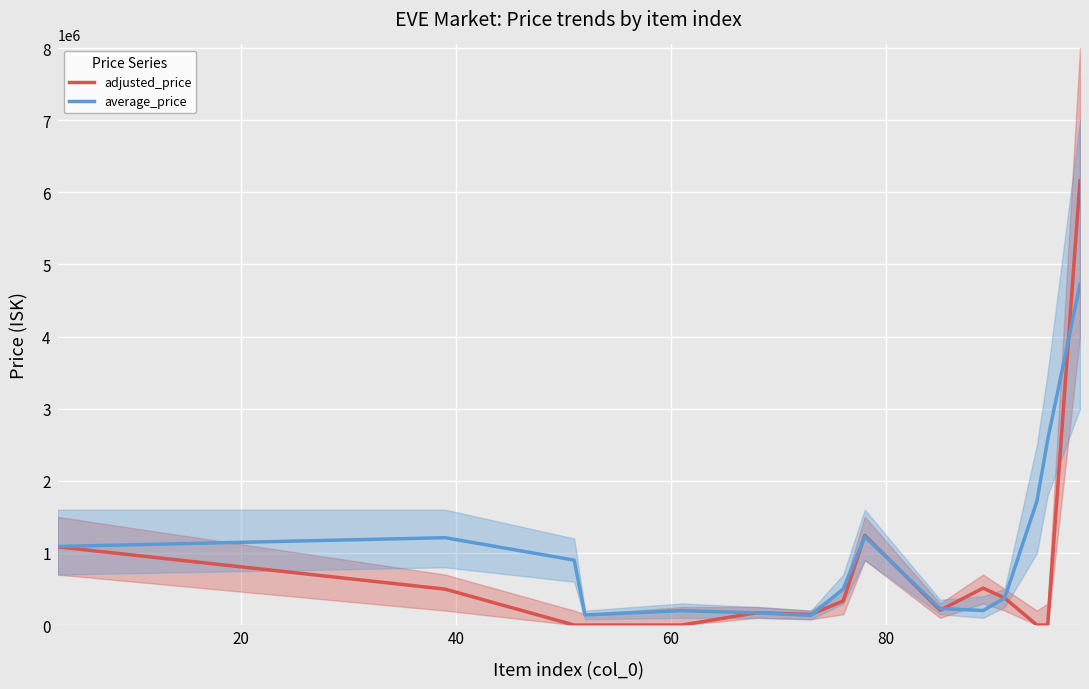

True or false: adjusted_price has more than 1 interior local peaks.

True